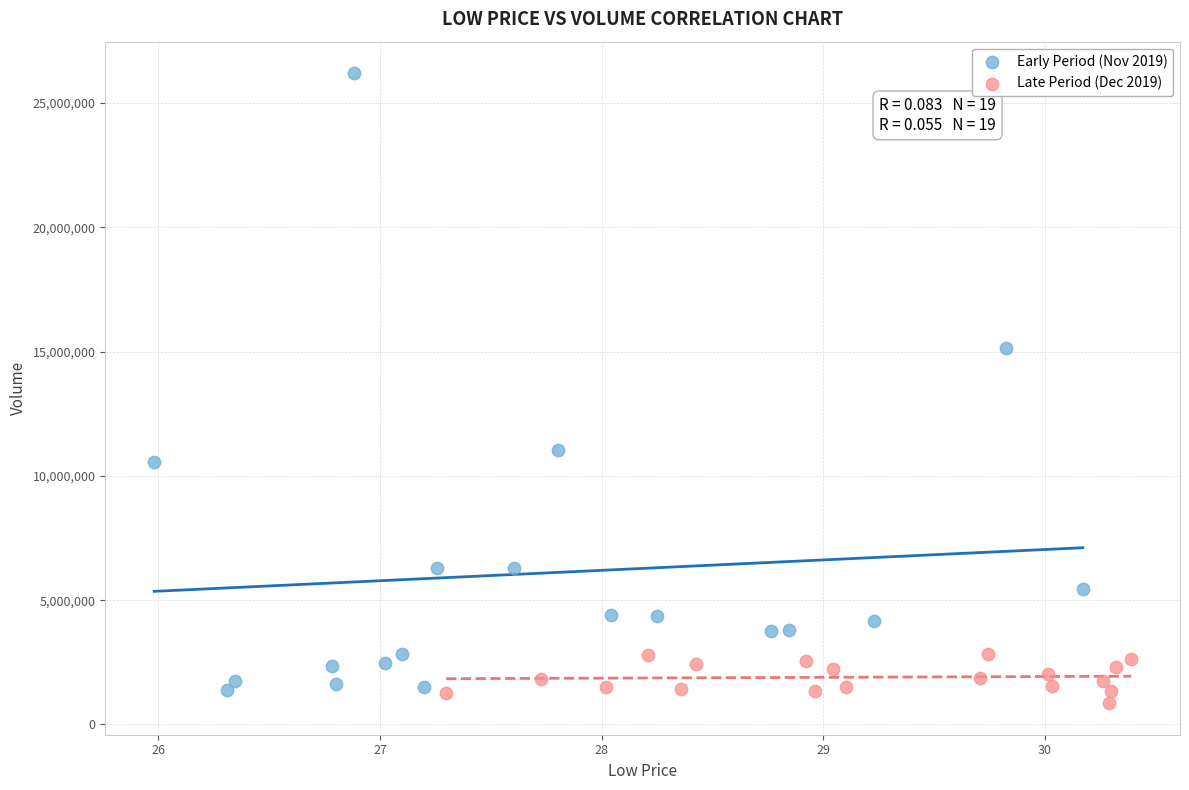

Which series contains the highest Y value?

Early Period (Nov 2019)